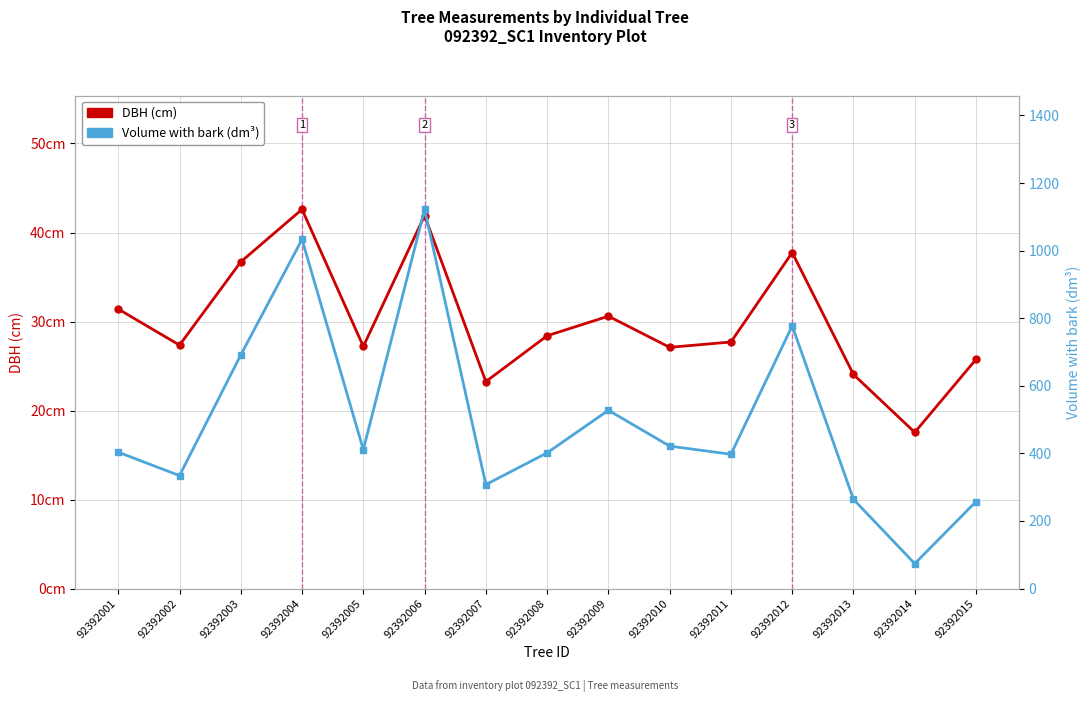

List the series in order of their peak value, highest first.

Volume with bark (dm³), DBH (cm)